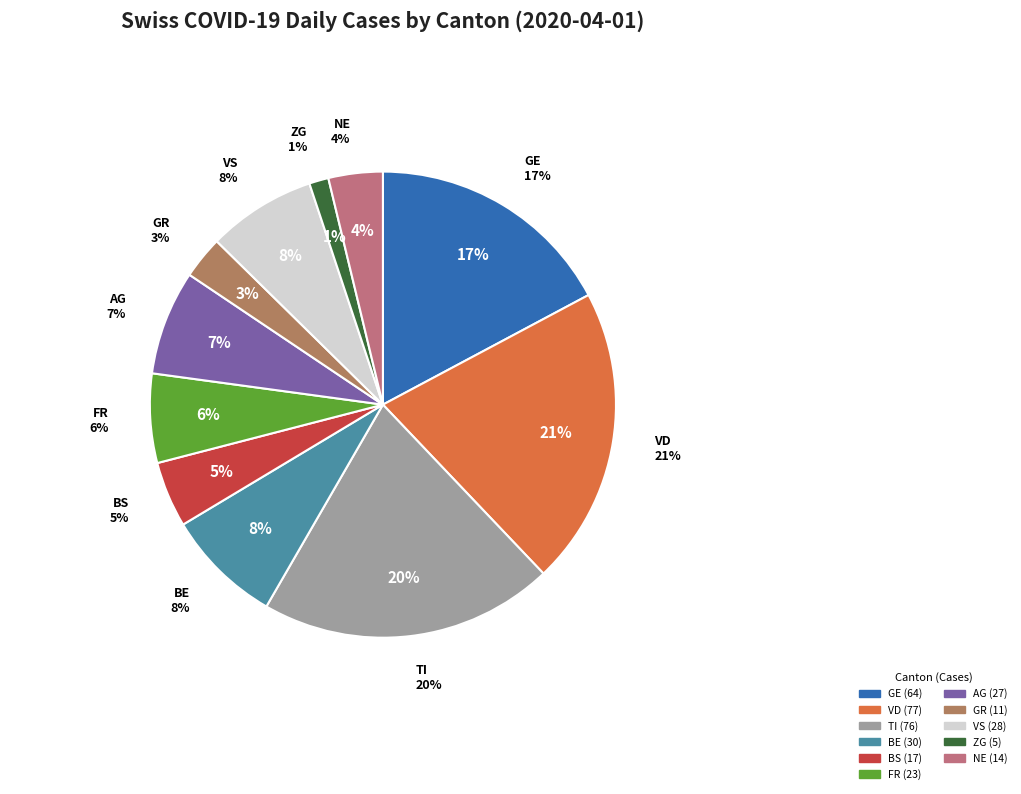

Is there any slice that represents more than half of the pie?

No